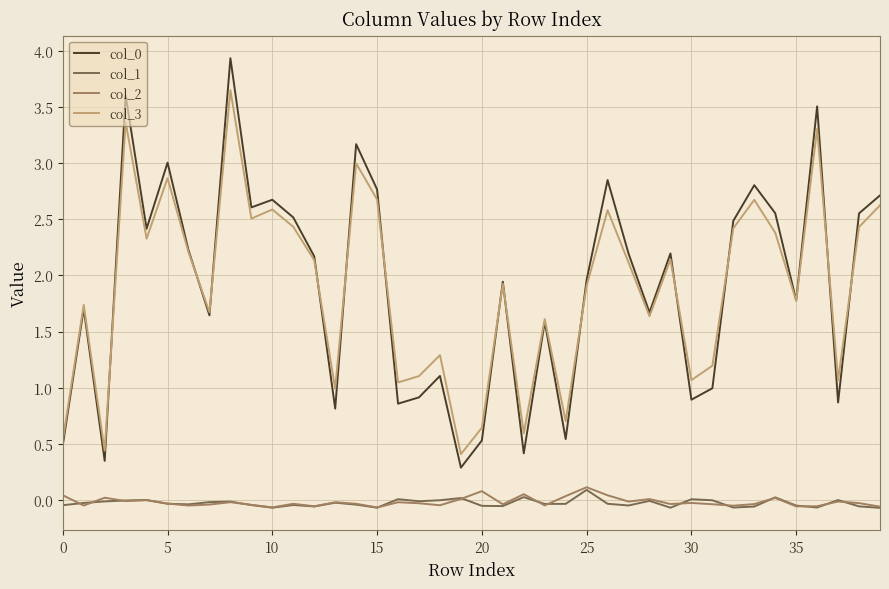

True or false: col_2 and col_3 intersect in this chart.

False